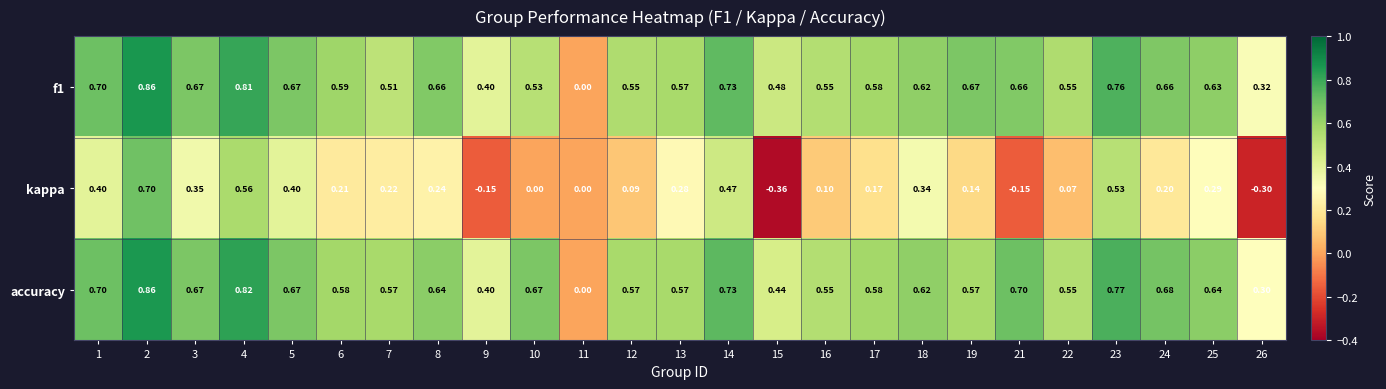

Which series changed the most between 5 and 26?

kappa